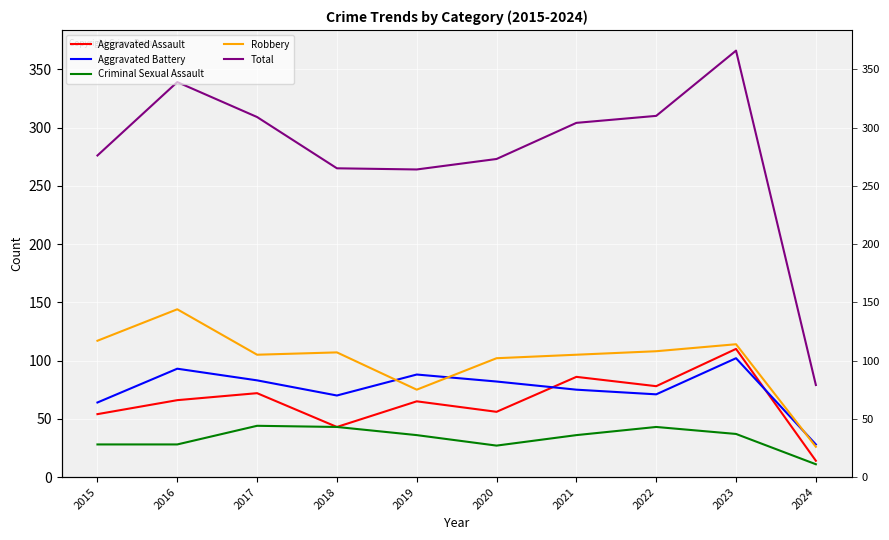

True or false: Aggravated Assault has a value of 9 at 2024.

False